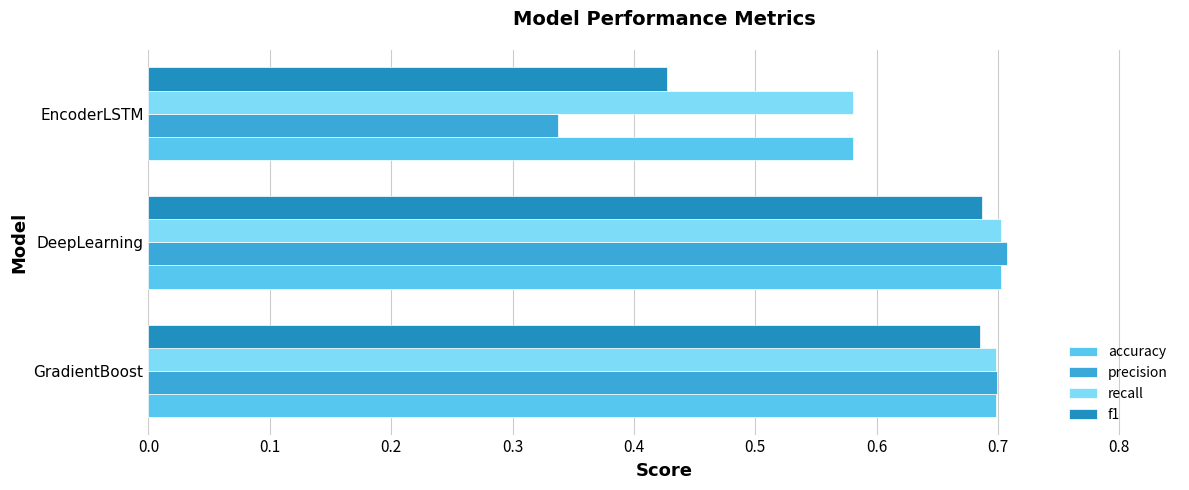

True or false: precision has a value of 0.5 at EncoderLSTM.

False